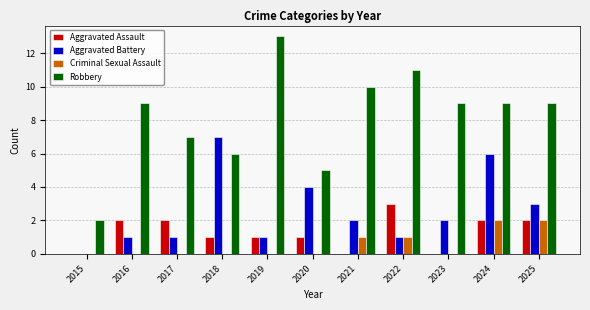

The value of Robbery at 2017 is 7. True or false?

True